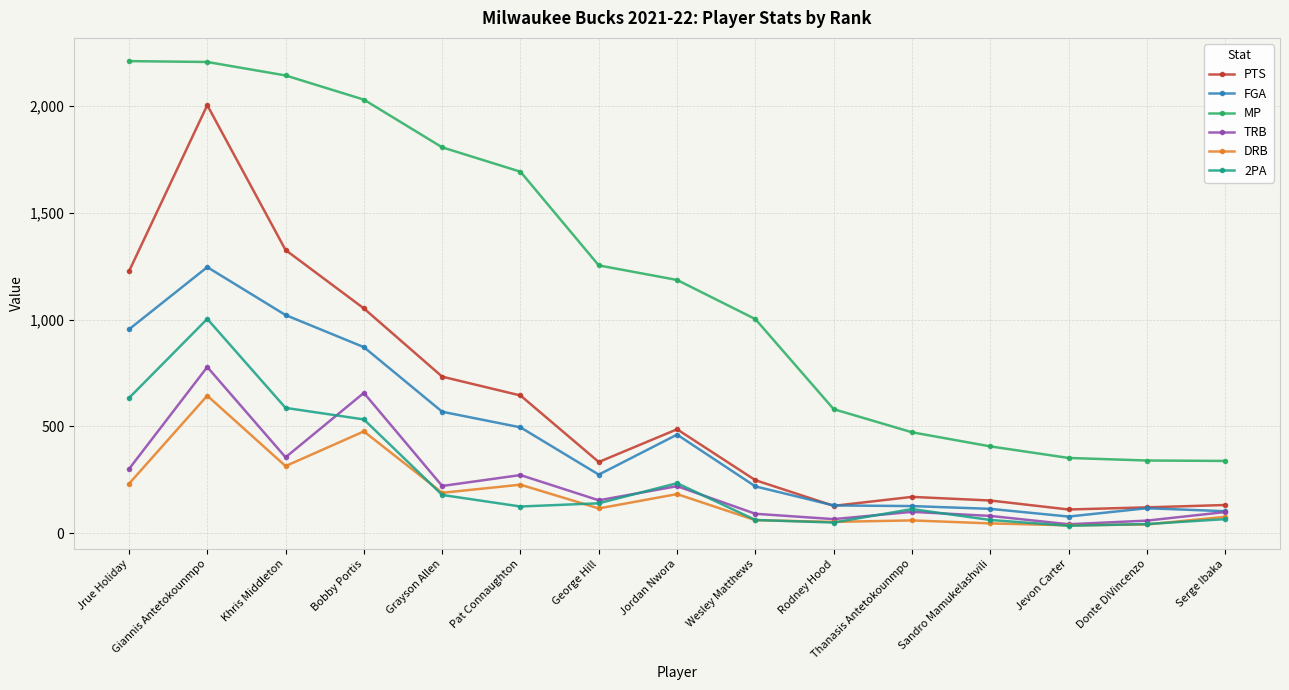

Where is the first local maximum for TRB?

Giannis Antetokounmpo